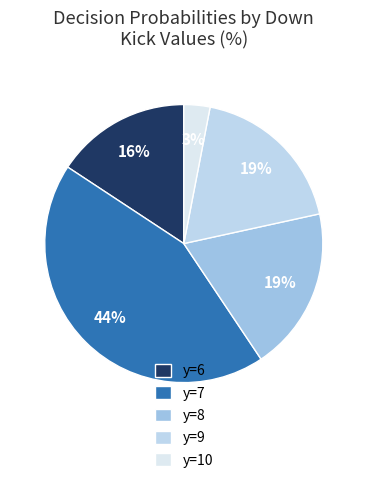

What percentage is the y=6 slice, to the nearest percent?

16%